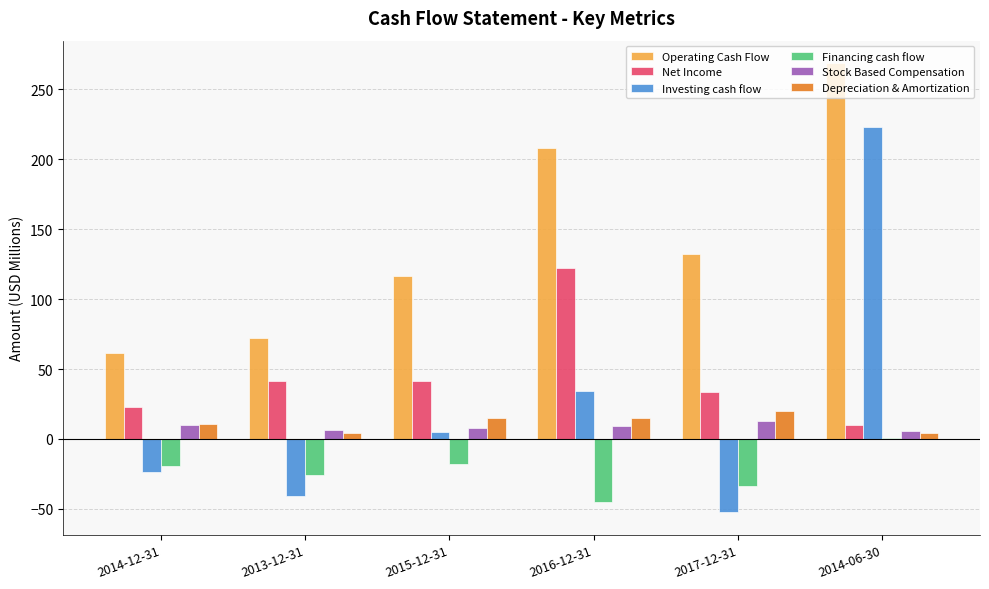

At which label is Investing cash flow closest to 85?

2016-12-31